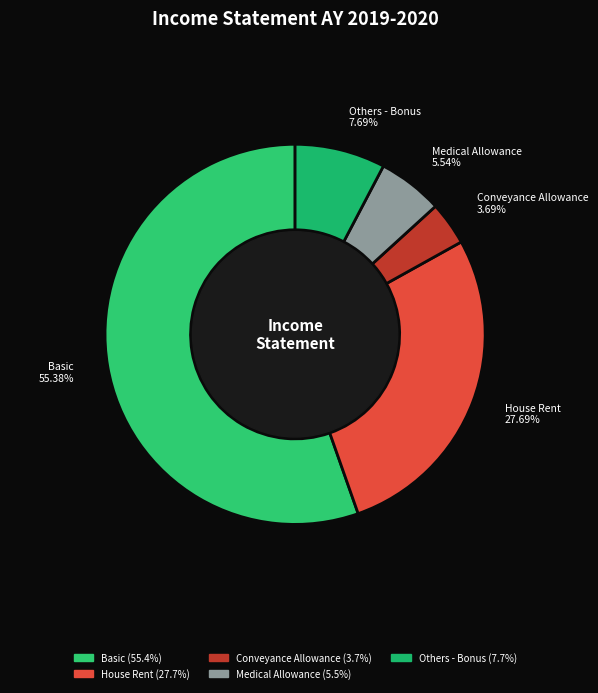

Do Basic and House Rent together represent more than half of the pie?

Yes